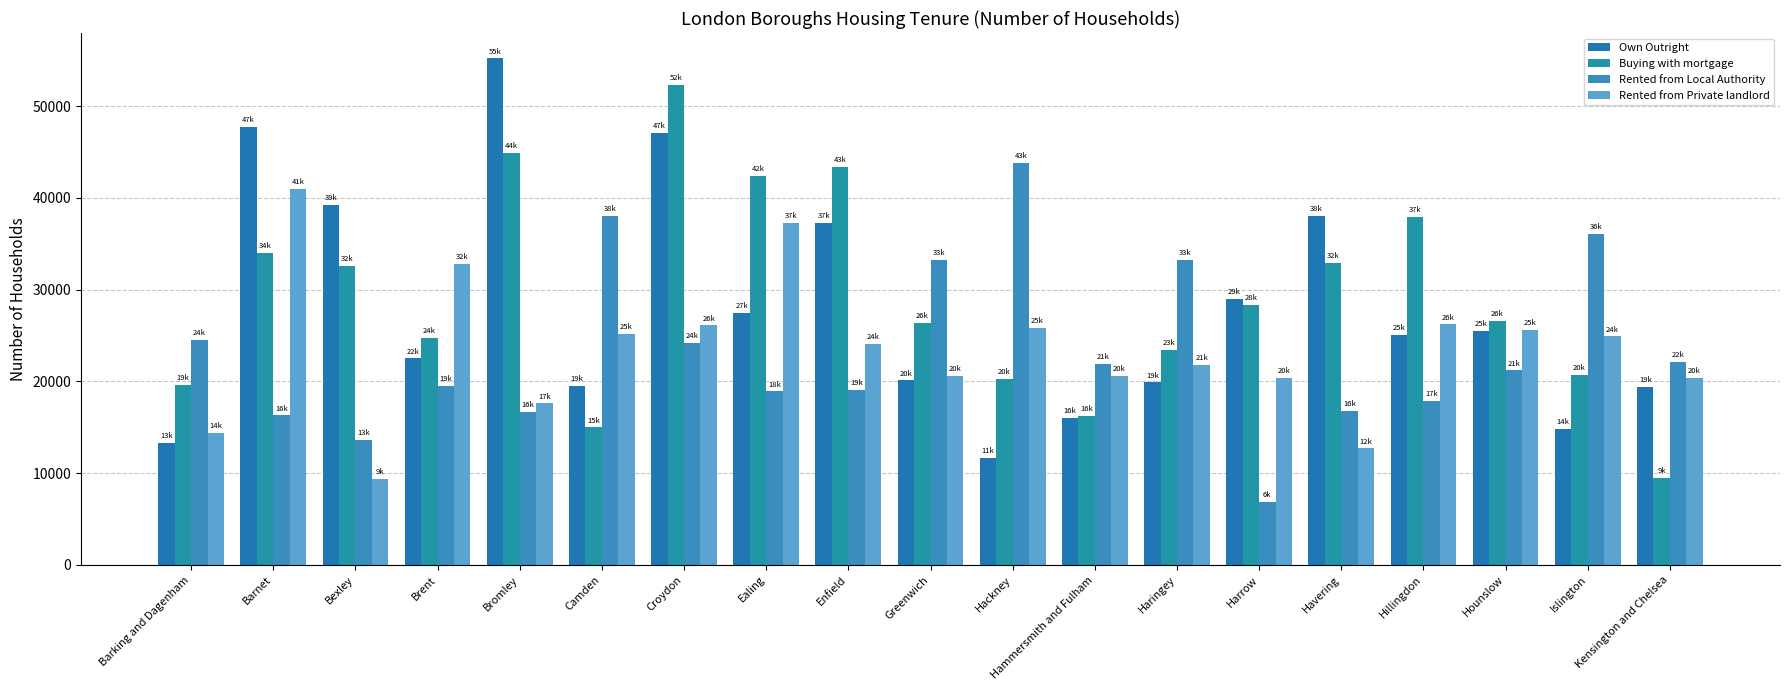

Is it true that Rented from Local Authority equals 10215 at Camden?

False